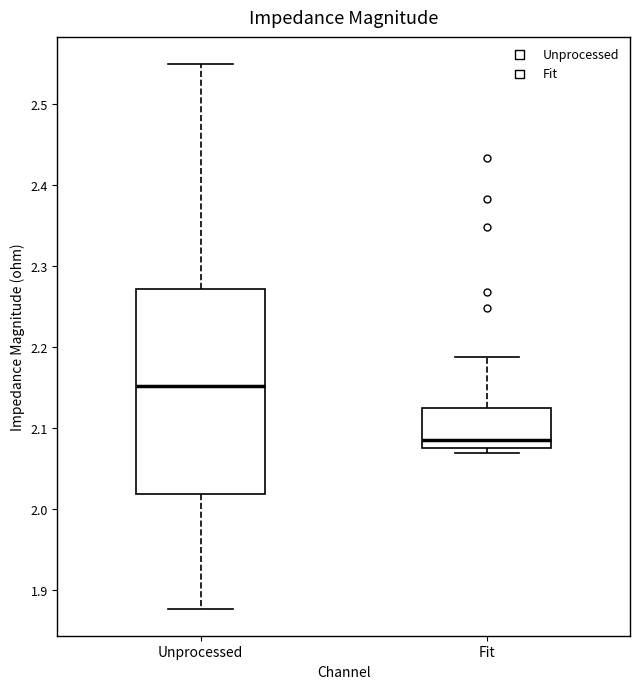

Comparing the boxes themselves (not the whiskers), which one is the tallest?

Unprocessed